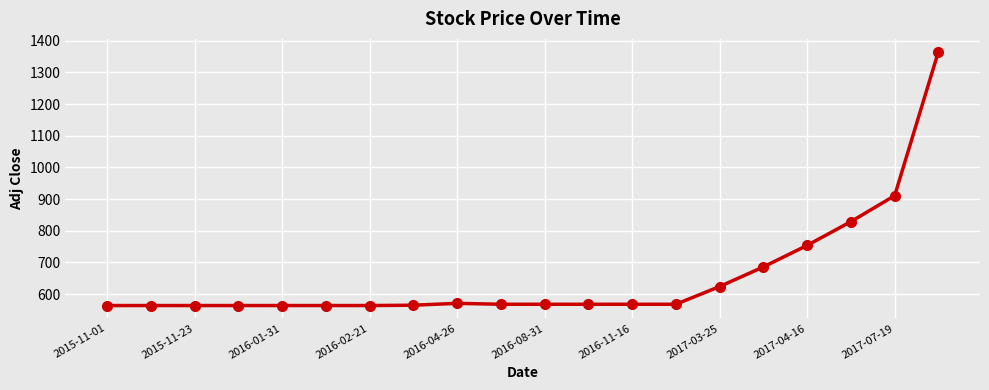

What is the difference between the maximum and minimum values?

802